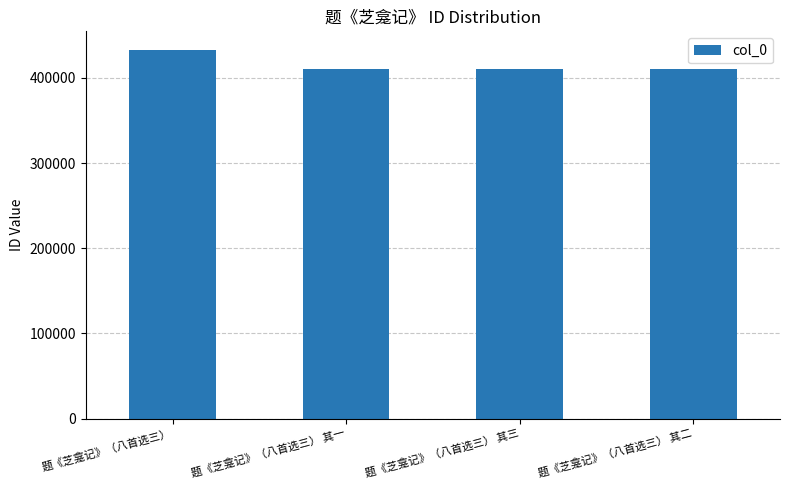

What is the average value?

416311